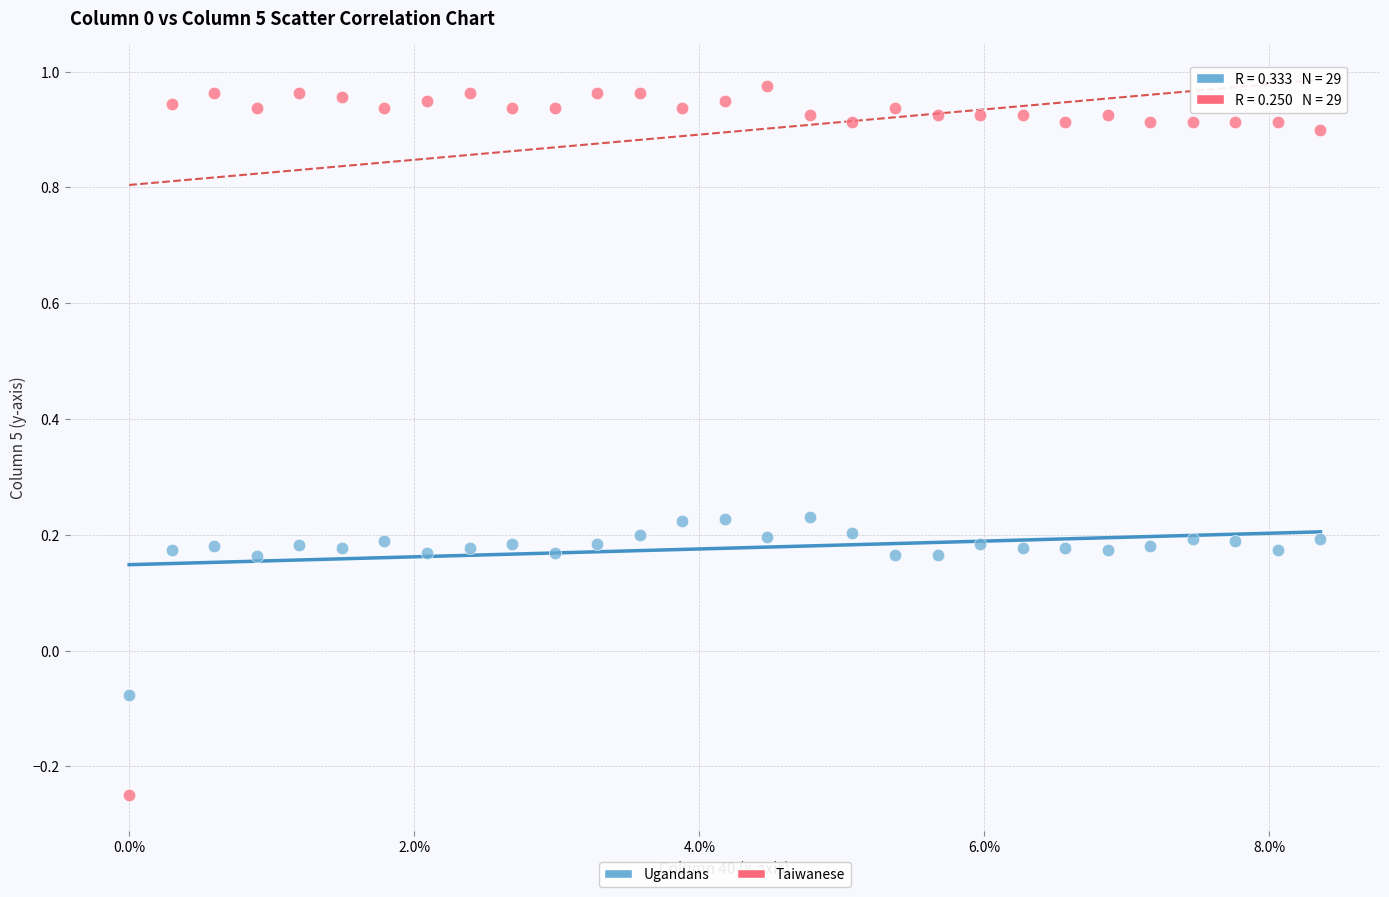

Which series reaches the maximum Y coordinate?

Taiwanese